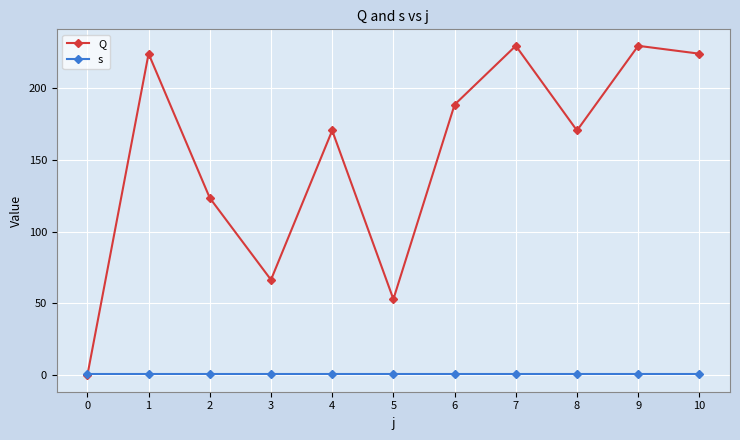

Reading left to right, transcribe all the data shown in this chart.

Q: 0=0.0	1=224.0	2=123.5	3=66.5	4=170.5	5=53.0	6=188.5	7=229.5	8=170.5	9=229.5	10=224.0
s: 0=1.0	1=1.0	2=1.0	3=1.0	4=1.0	5=1.0	6=1.0	7=1.0	8=1.0	9=1.0	10=1.0